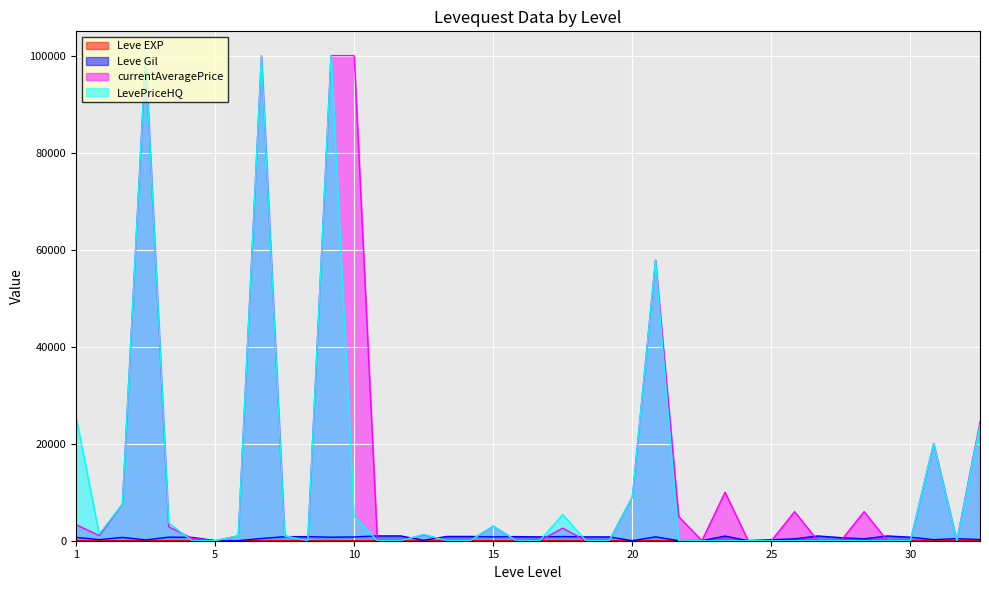

List the series in order of their overall mean, highest first.

Leve Gil, Leve EXP